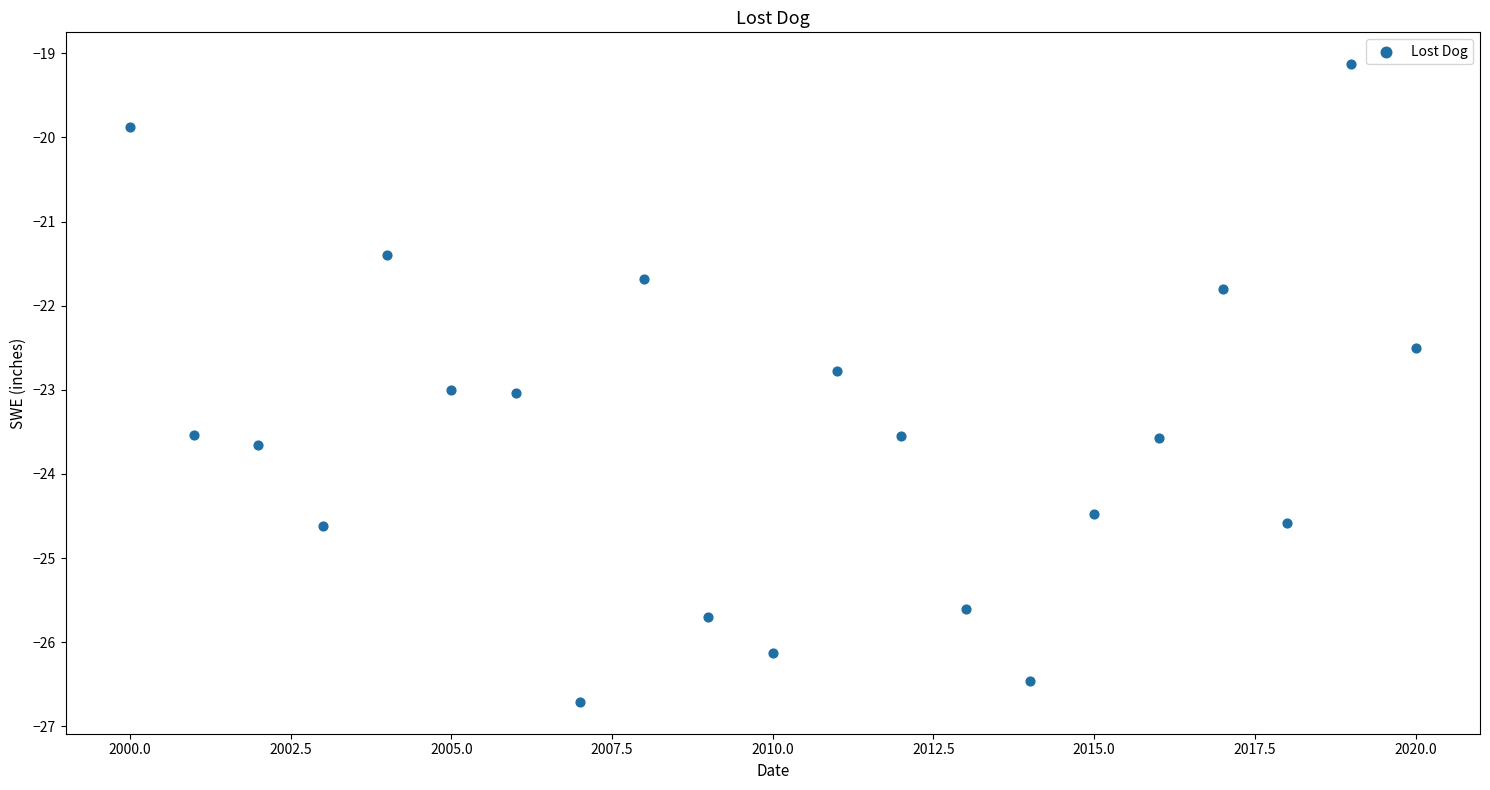

What Y value in the scatter plot is closest to -22?

-21.8